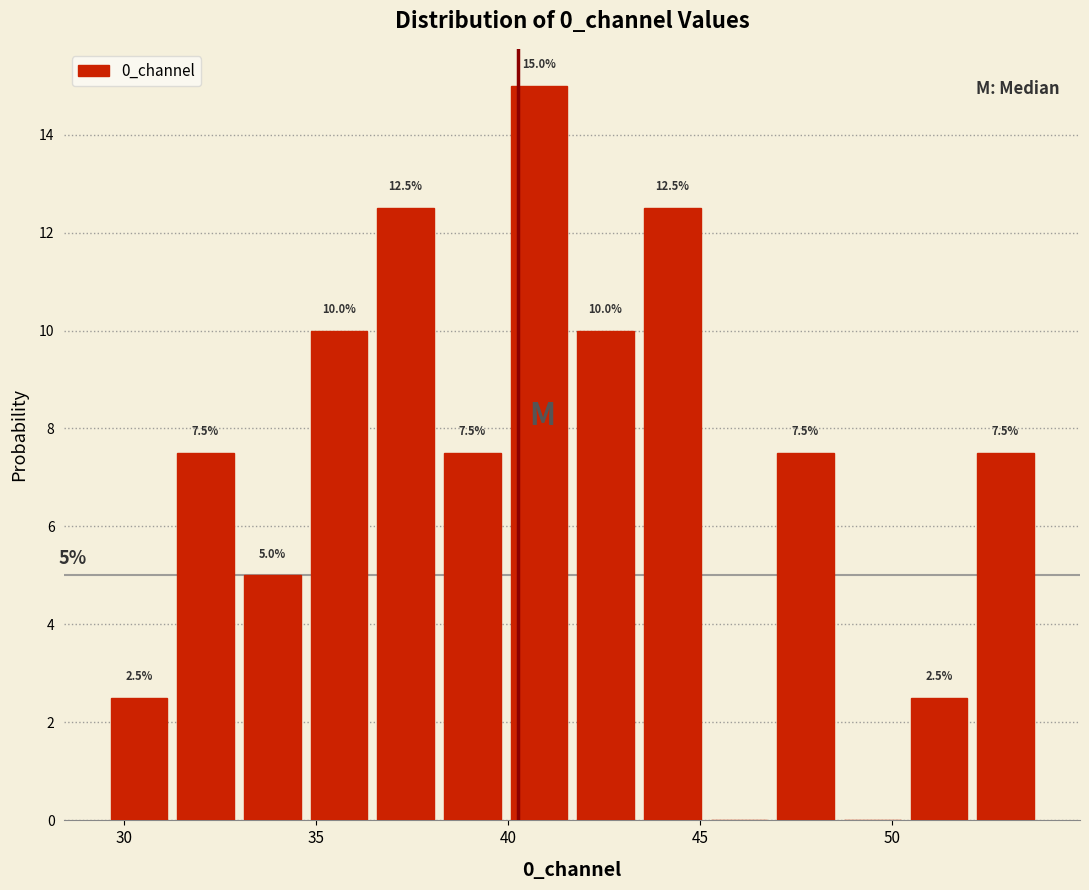

Around what value on the x-axis is the tallest bar? Give the approximate position of its centre, as read against the axis.

41.0